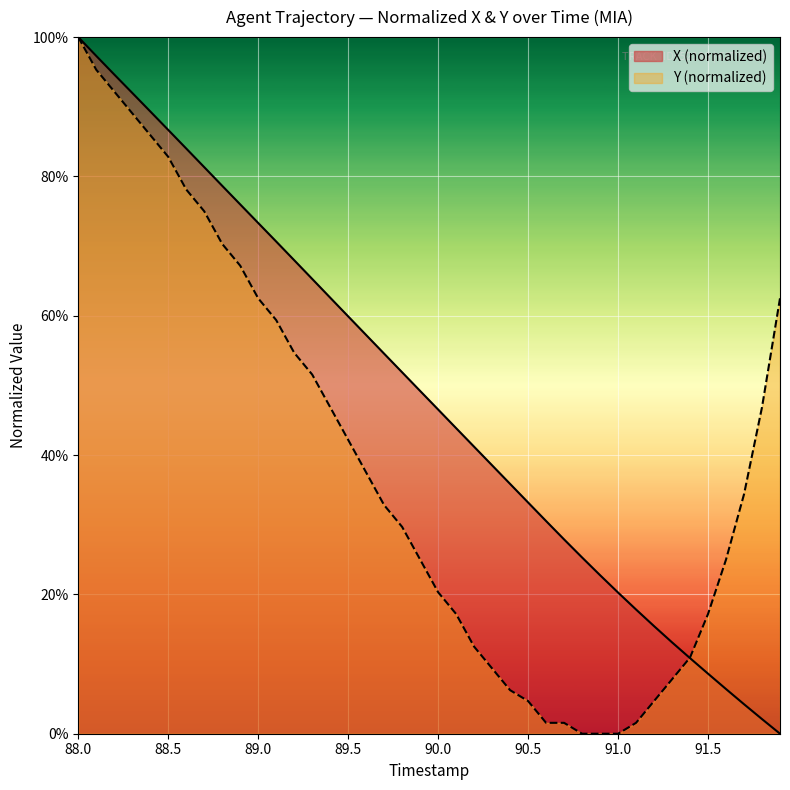

The Y series shows 16.5 at 91.4. True or false?

False